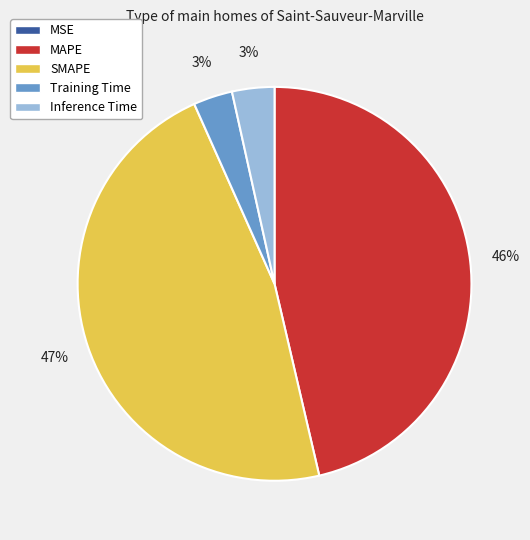

To the nearest percent, what percentage of the pie is Training Time?

3%